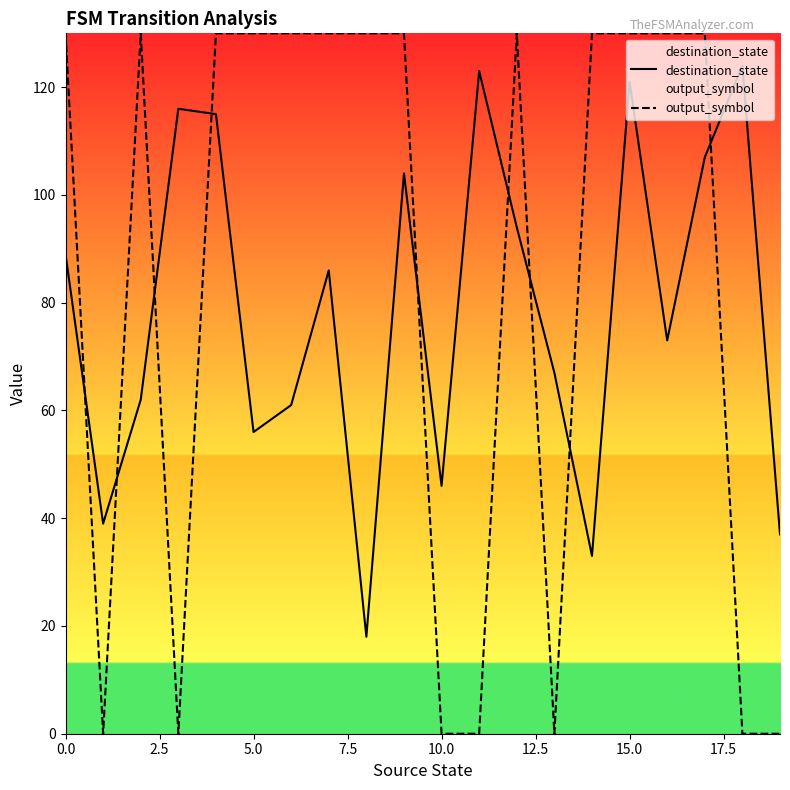

The value of destination_state at 14 is 49. True or false?

False